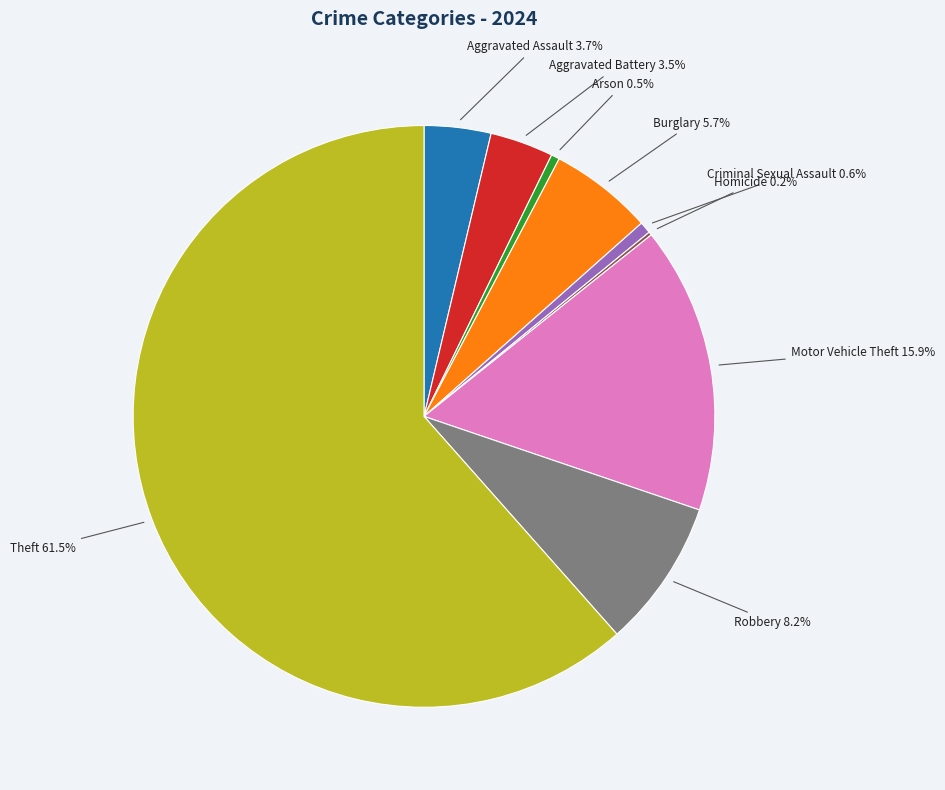

Is there any slice that represents more than half of the pie?

Yes